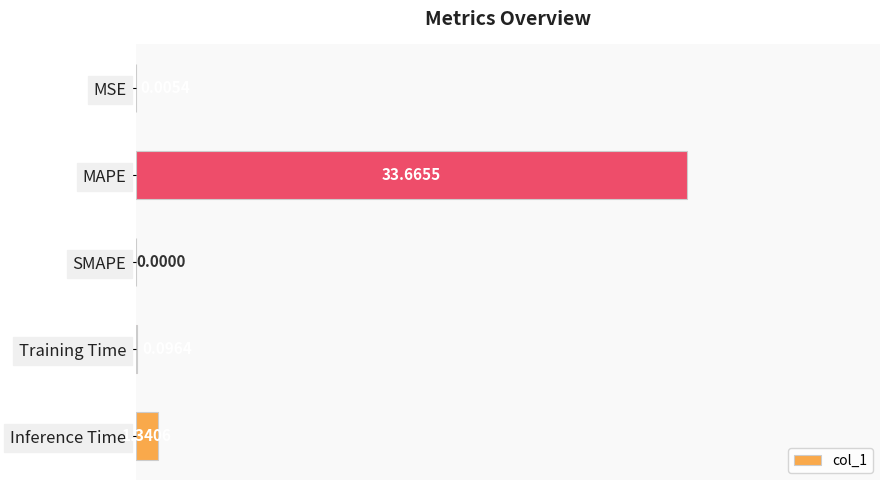

Which has a higher value, Training Time or SMAPE?

Training Time